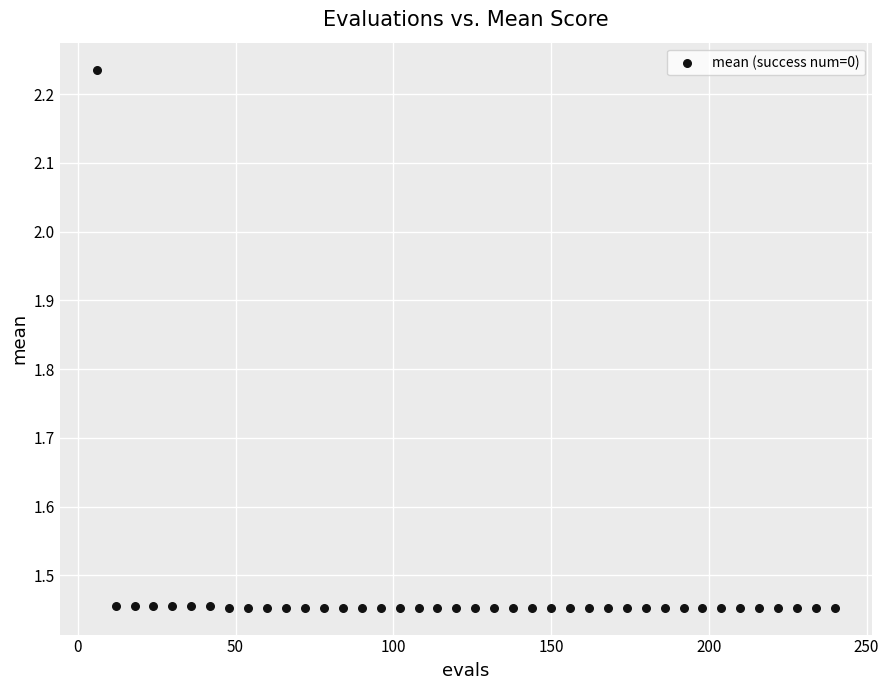

What is the range of Y values (max minus min)?

0.8